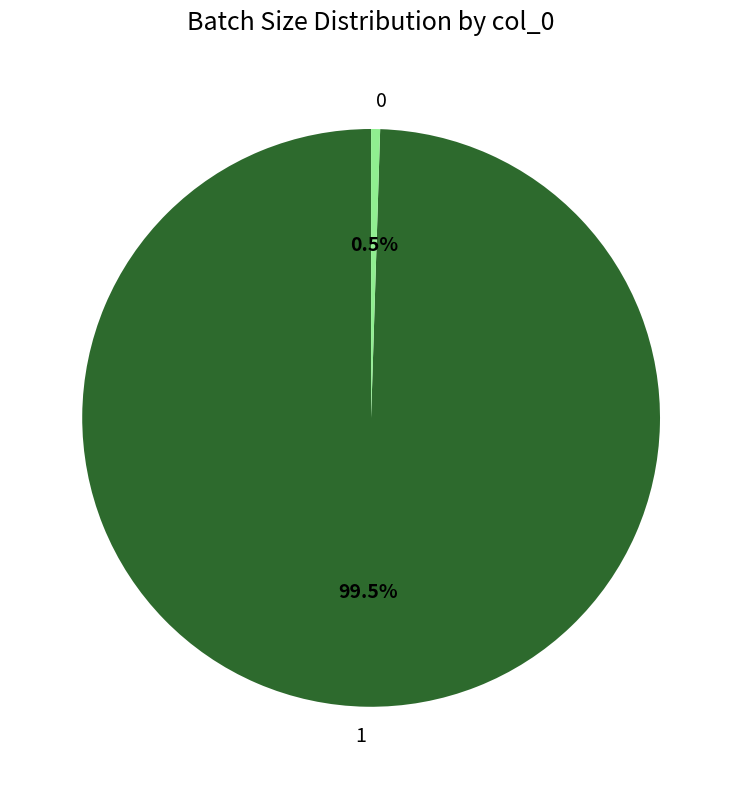

Is there a majority slice in this chart?

Yes